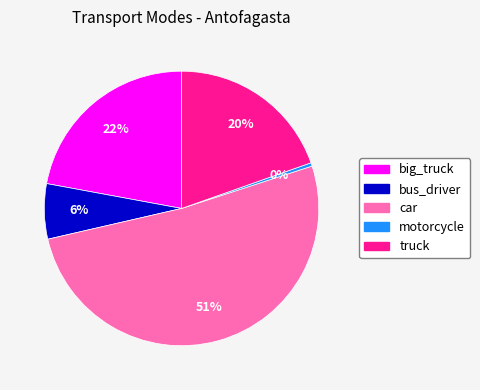

How many slices are in this pie chart?

5